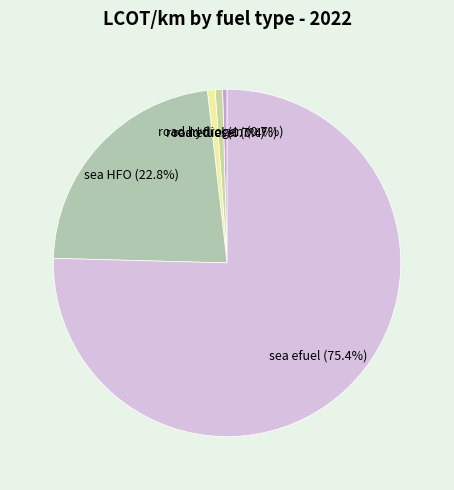

Is road efuel the majority of the pie?

No